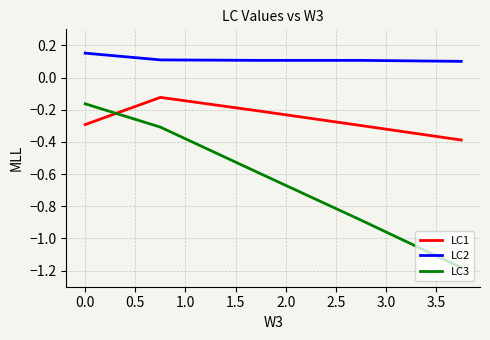

Does the chart display data point markers on the line(s)?

No